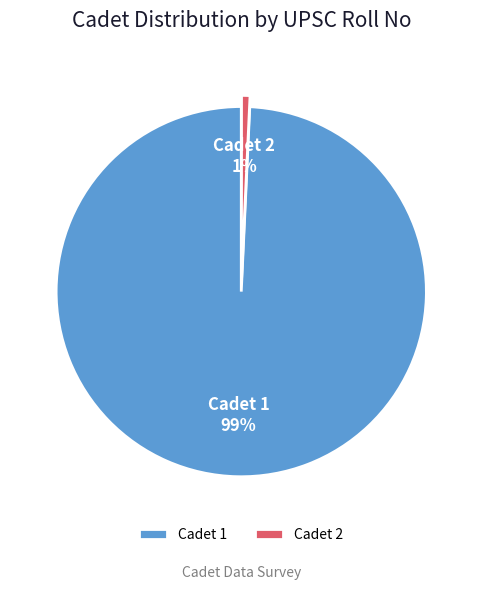

Which slice is the smallest?

Cadet 2